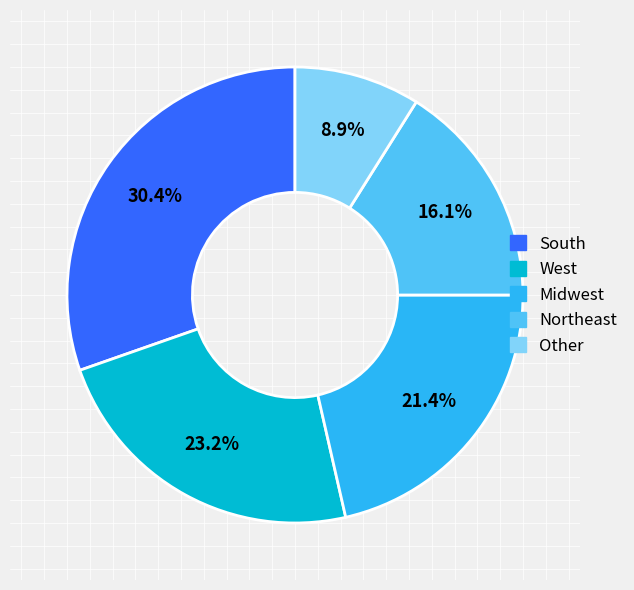

Combined, do Midwest and South account for over 50%?

Yes